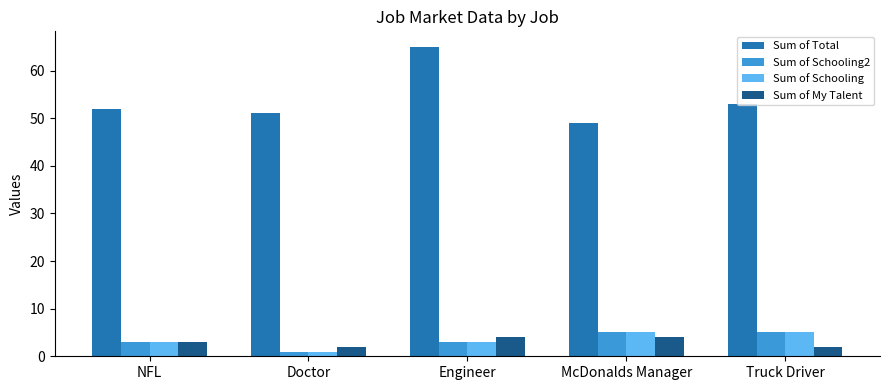

What is the label of the 1st bar from the right?

Truck Driver